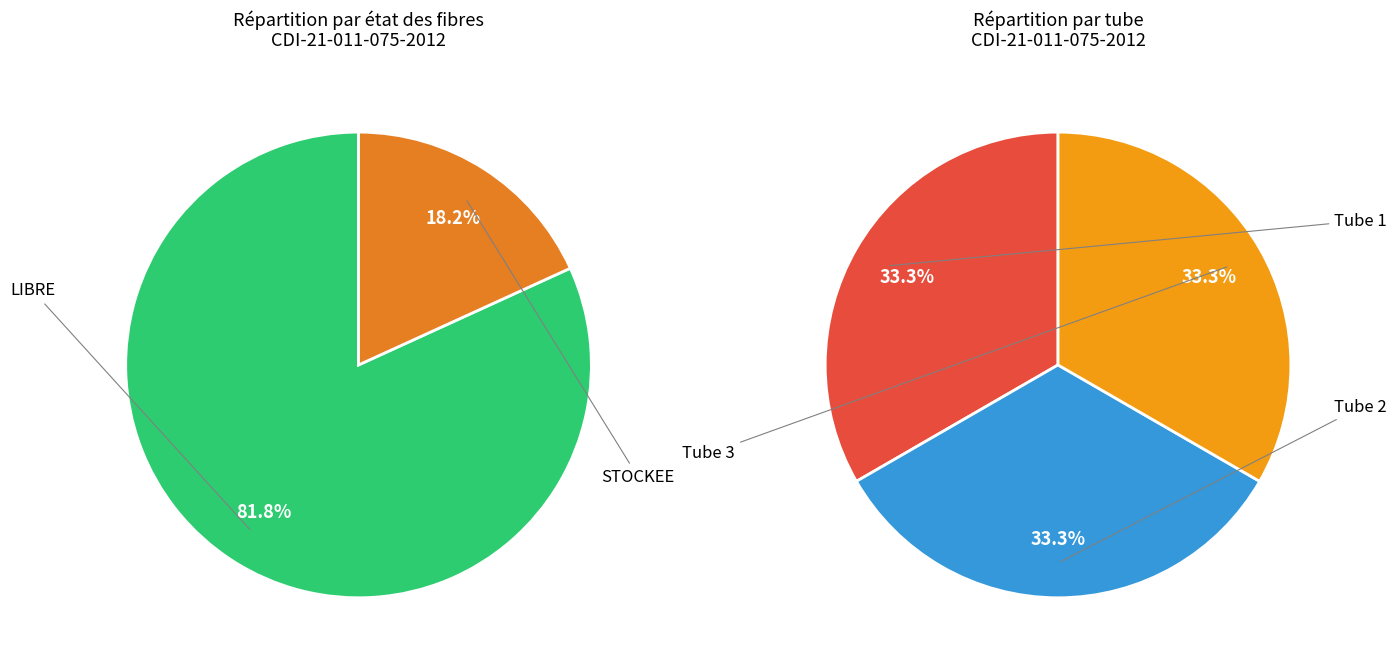

What percentage is the STOCKEE slice, to the nearest percent?

18%